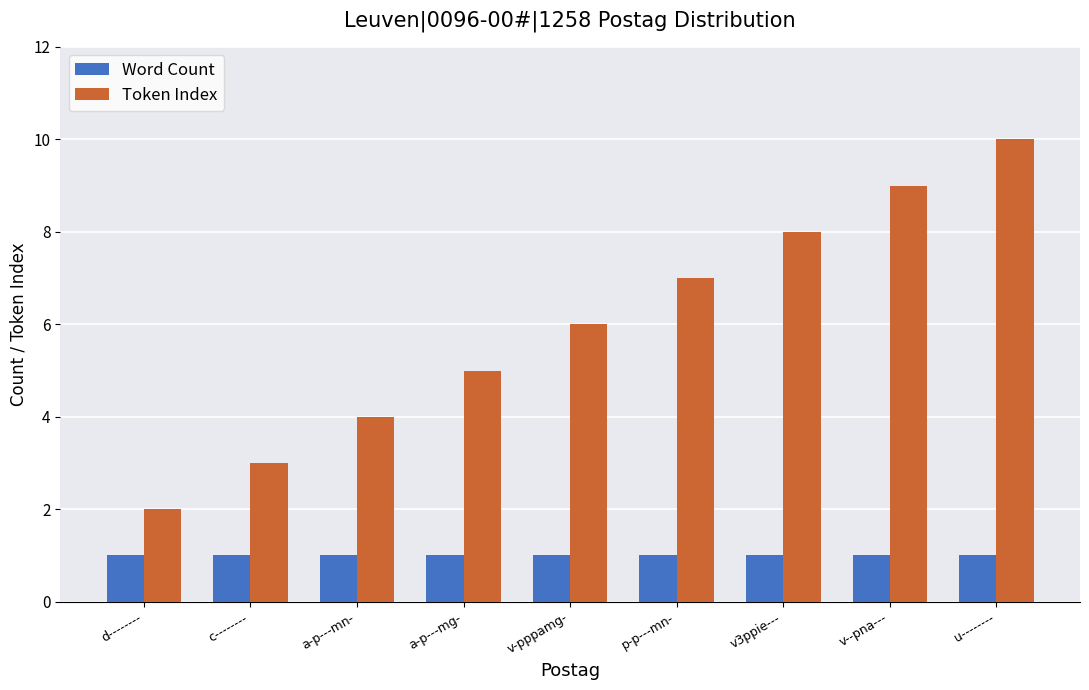

Which category has the highest value in the Token Index series?

u--------